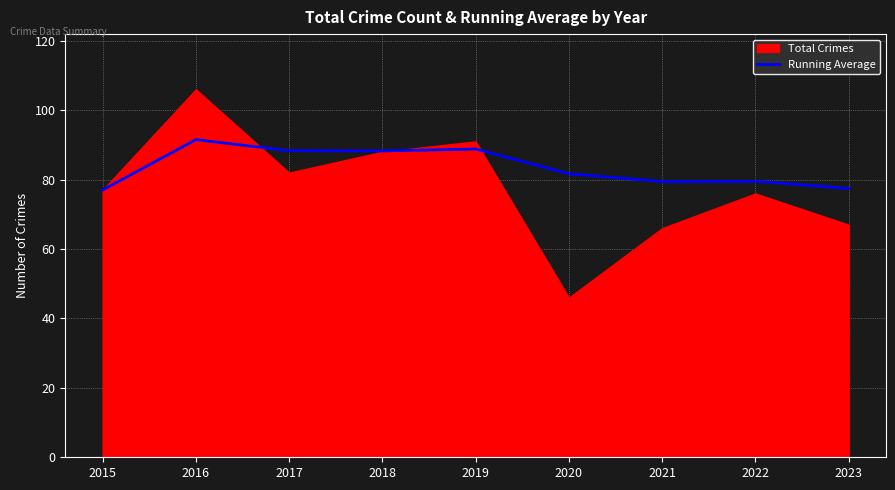

The Running Average series shows 88.8 at 2019. True or false?

True